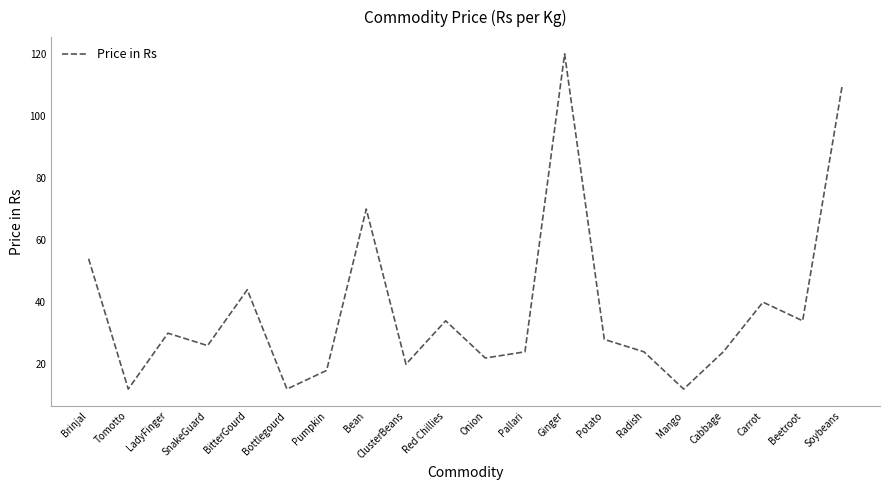

How many lines are shown in the chart?

1